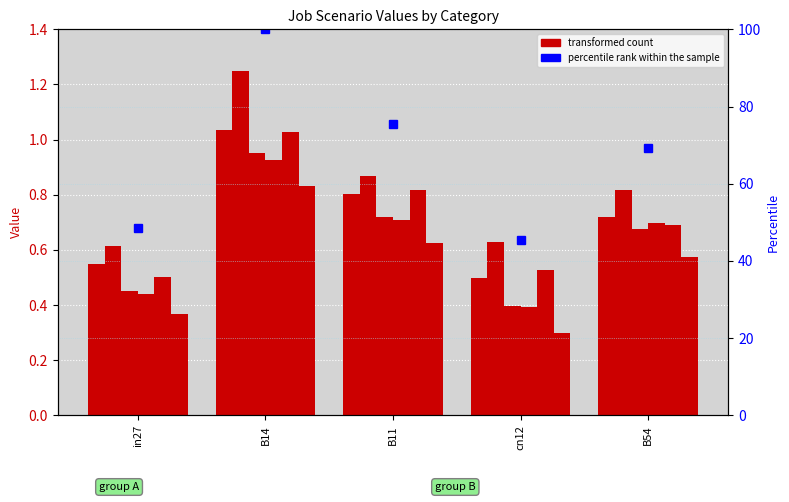

True or false: job474_scenario0_933 has a value of 0.4 at cn12.

True